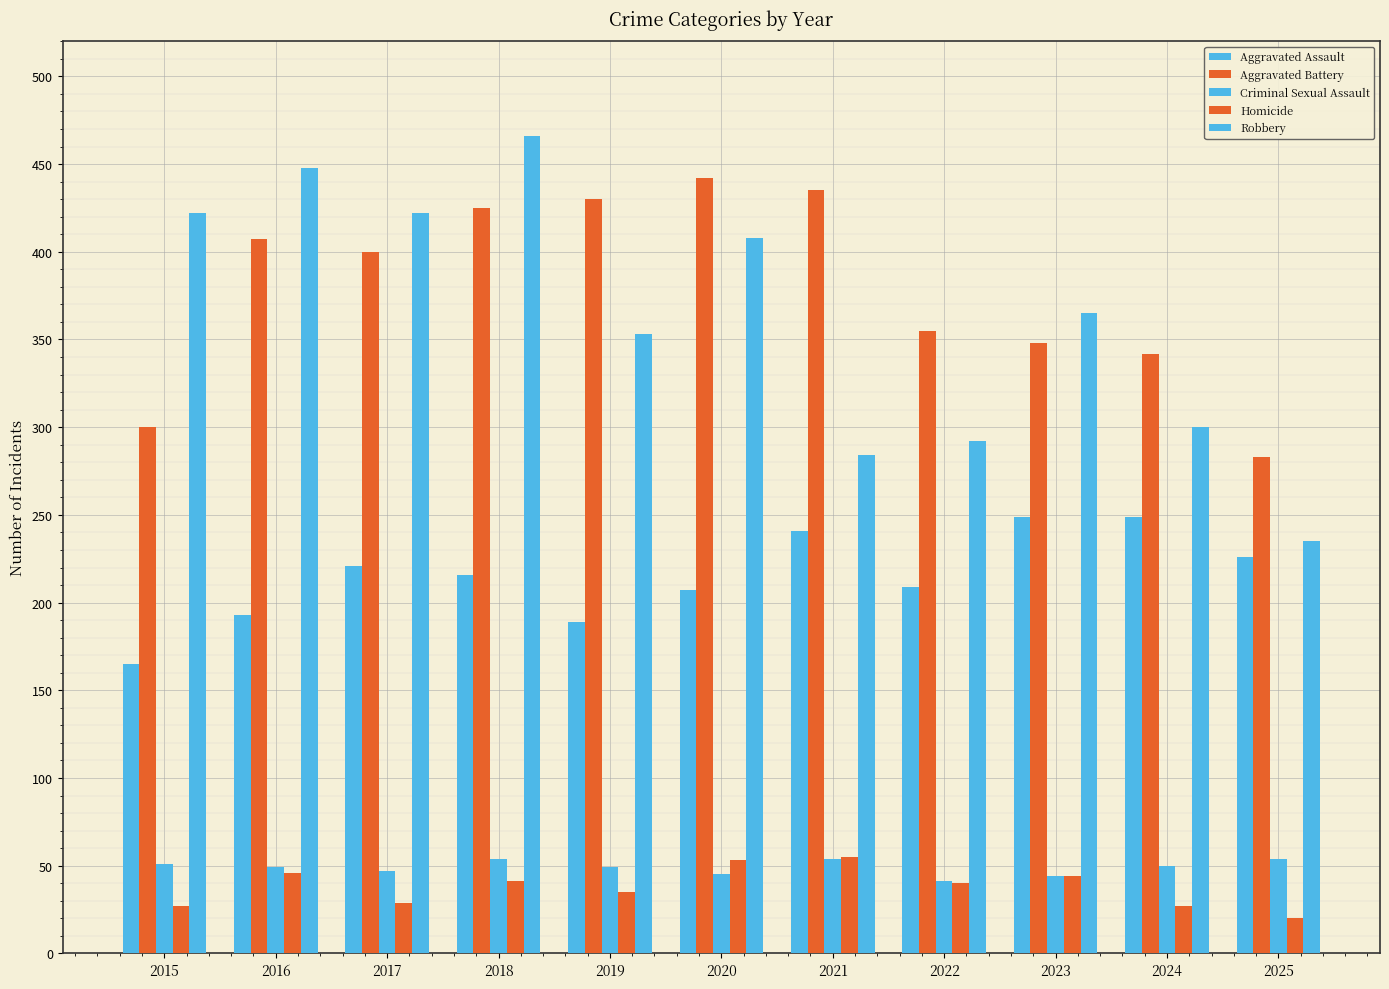

The value of Aggravated Assault at 2018 is 129. True or false?

False